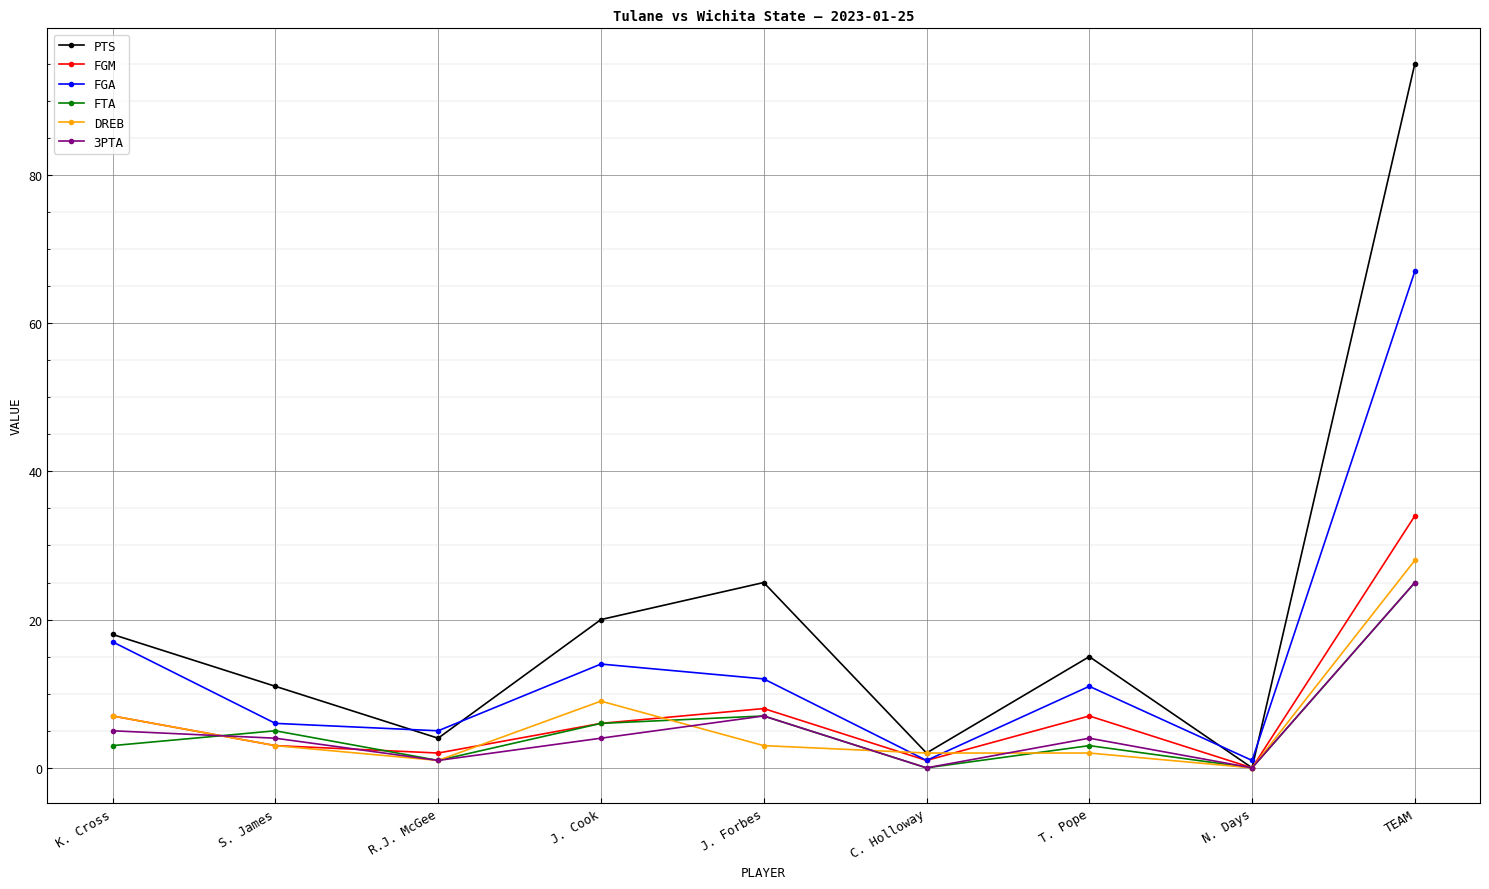

What is the label of the 2nd point from the right?

N. Days